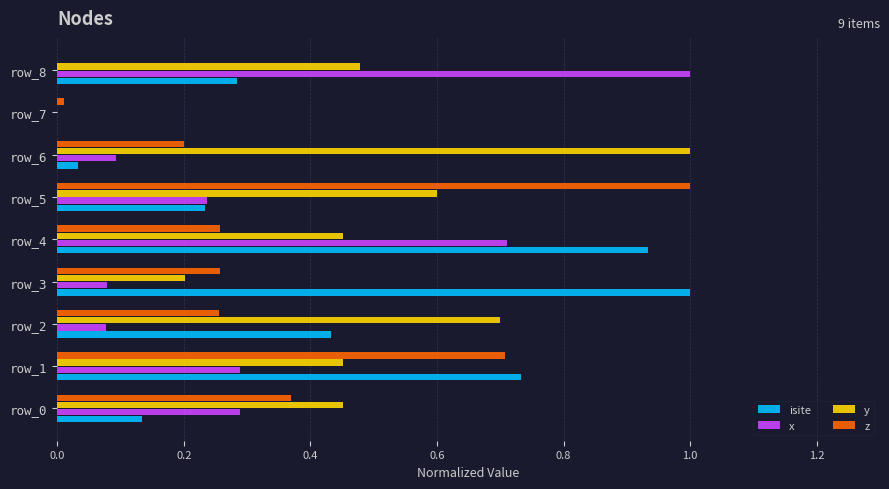

True or false: y has a value of 0.2 at row_3.

True